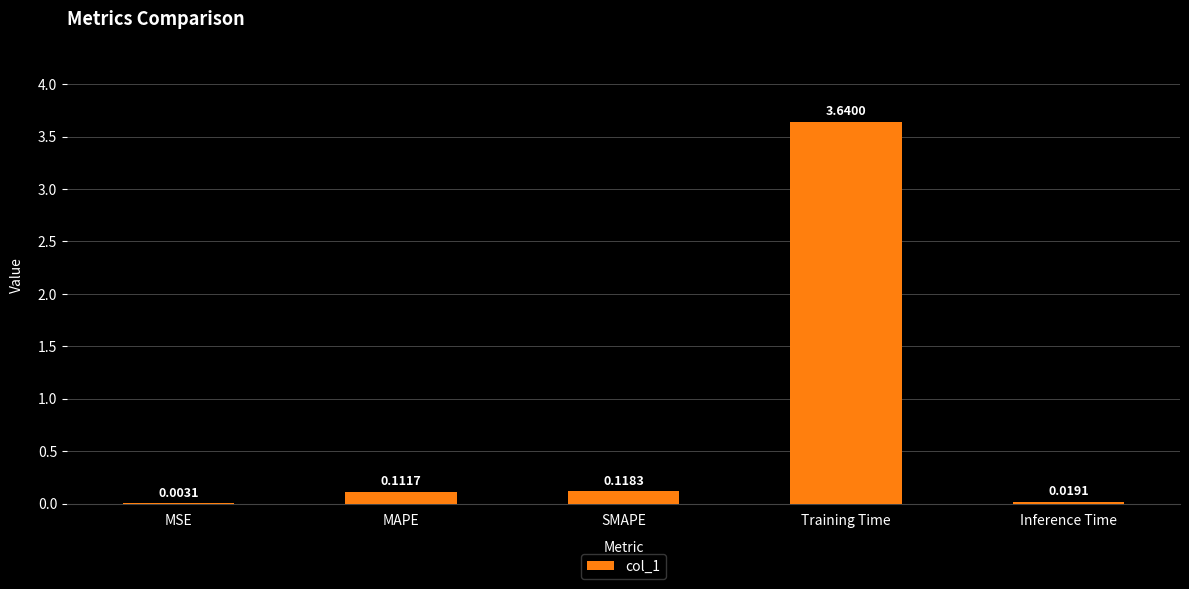

Does the chart contain stacked bars?

No